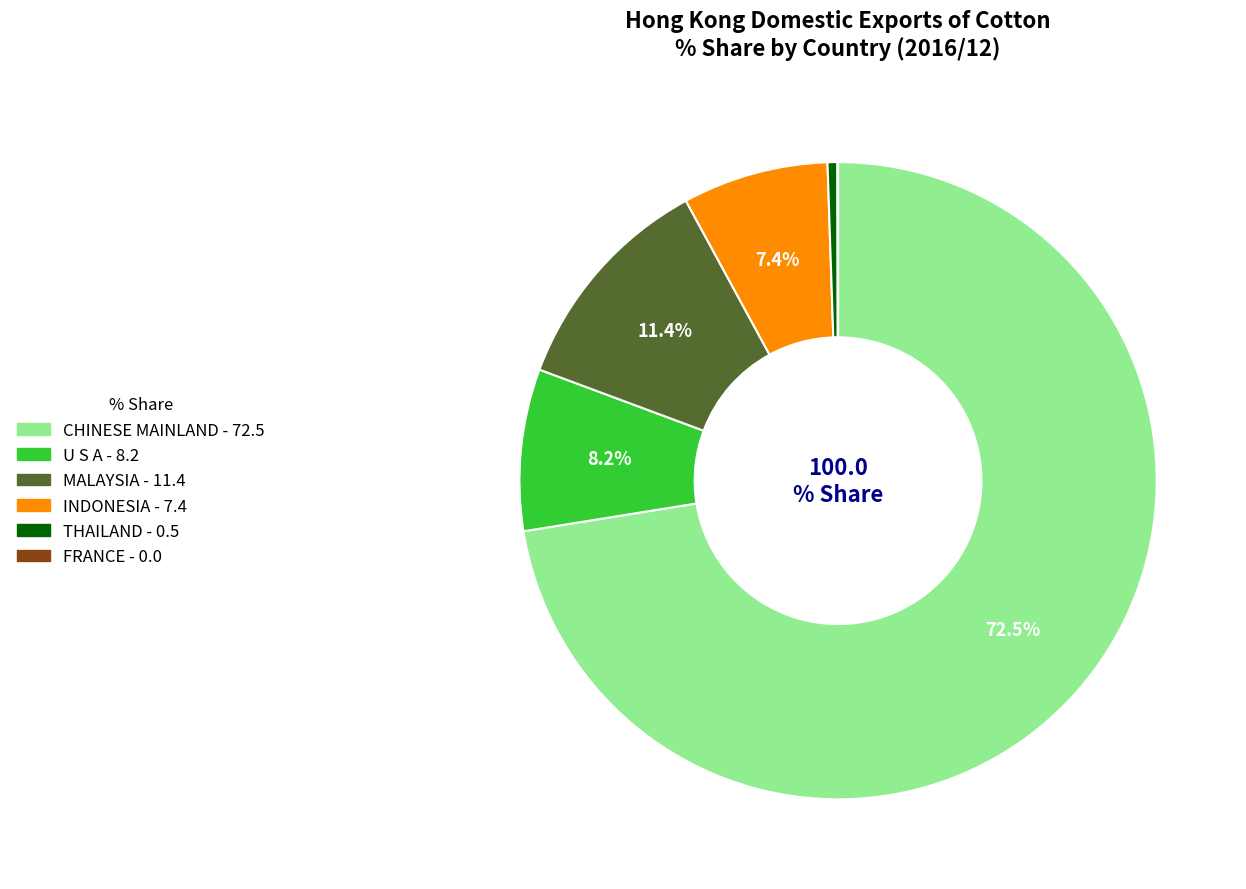

To the nearest percent, what is the difference between the largest and smallest slice percentages?

72%